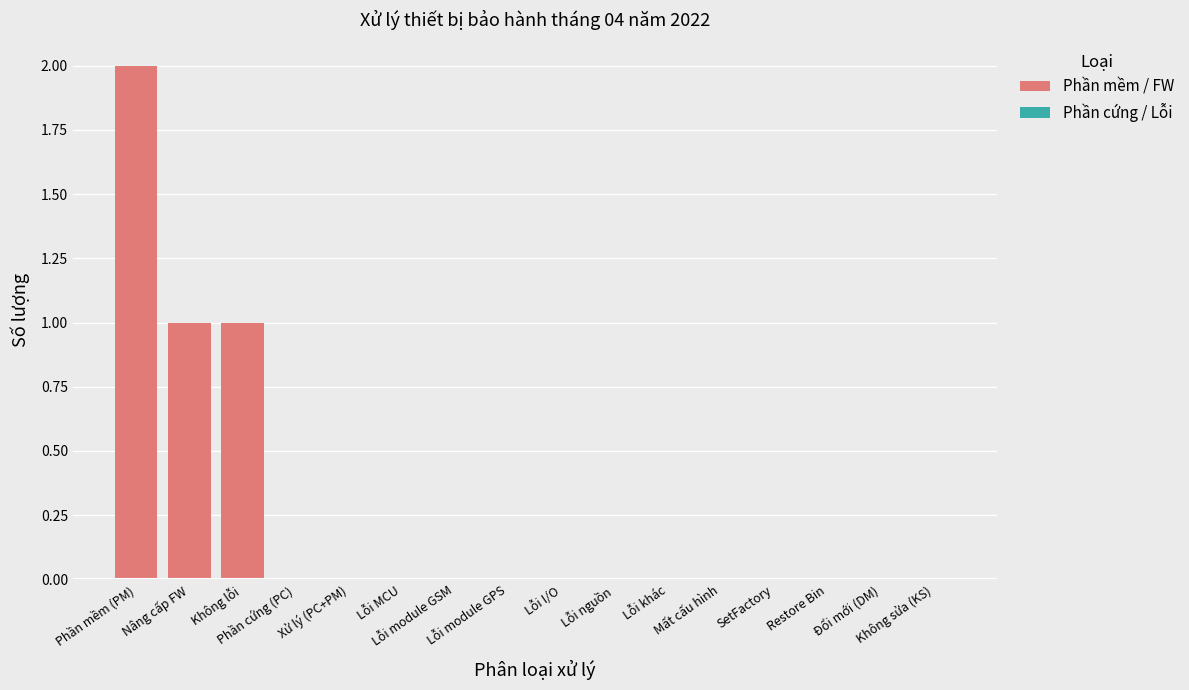

What is the sum of all values?

4